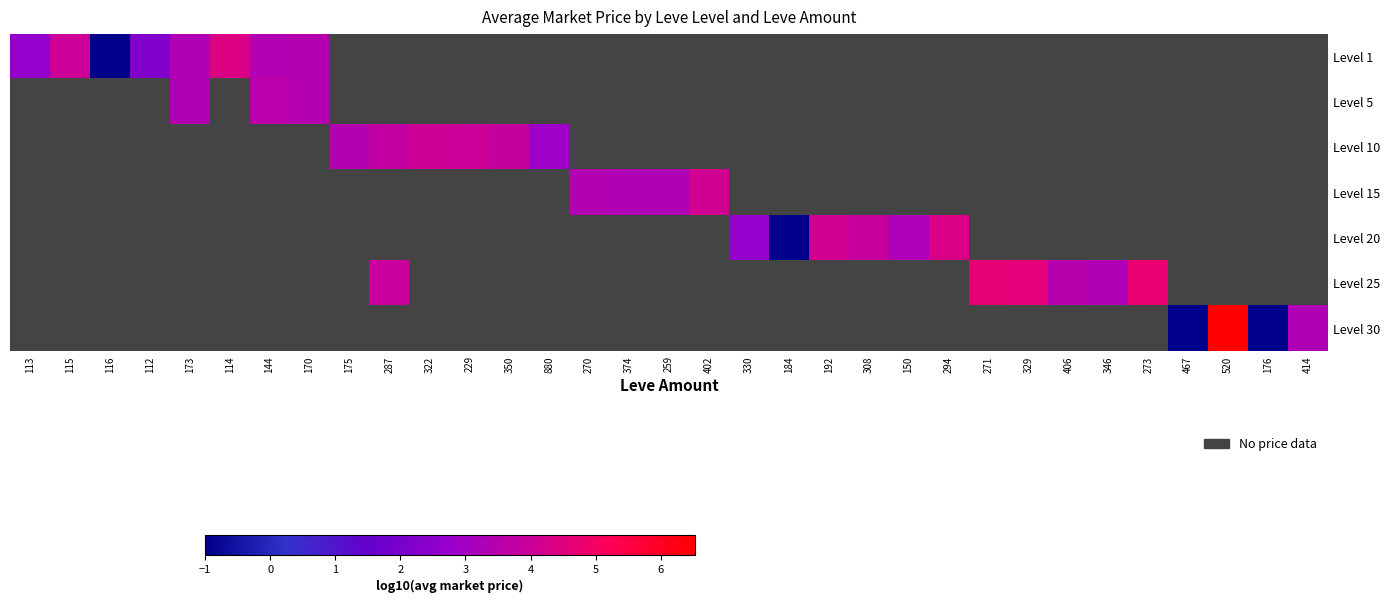

Rank the categories by Level 20 value from lowest to highest.

184, 113, 115, 116, 112, 173, 114, 144, 170, 175, 287, 322, 229, 350, 880, 270, 374, 259, 402, 330, 150, 308, 192, 294, 271, 329, 406, 346, 273, 467, 520, 176, 414